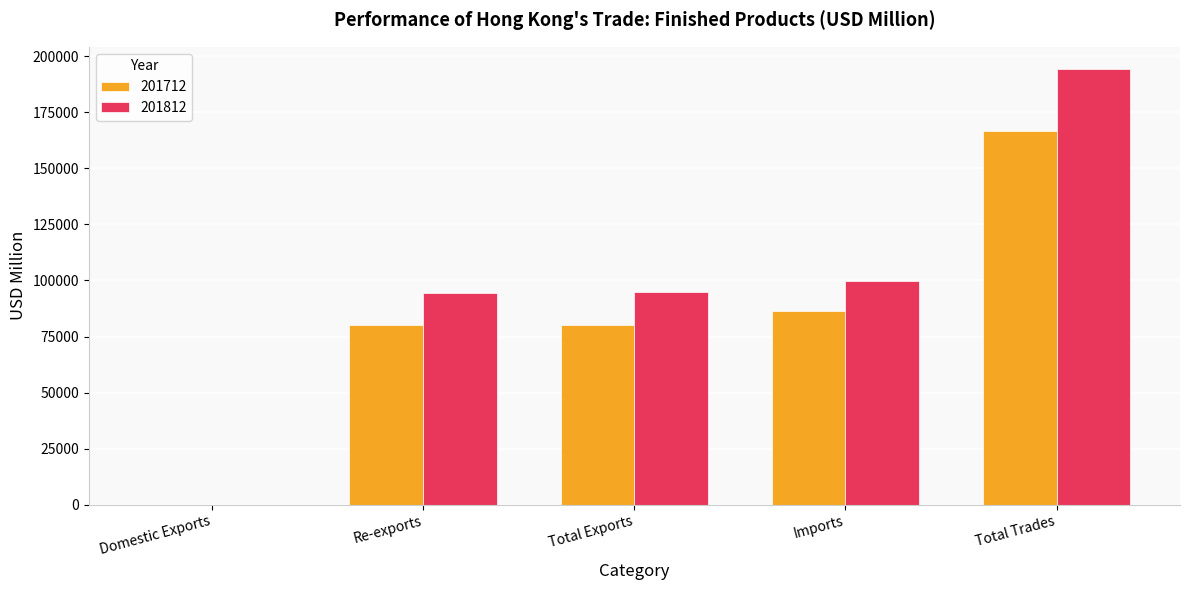

The 201812 series shows 94675.4 at Total Exports. True or false?

True